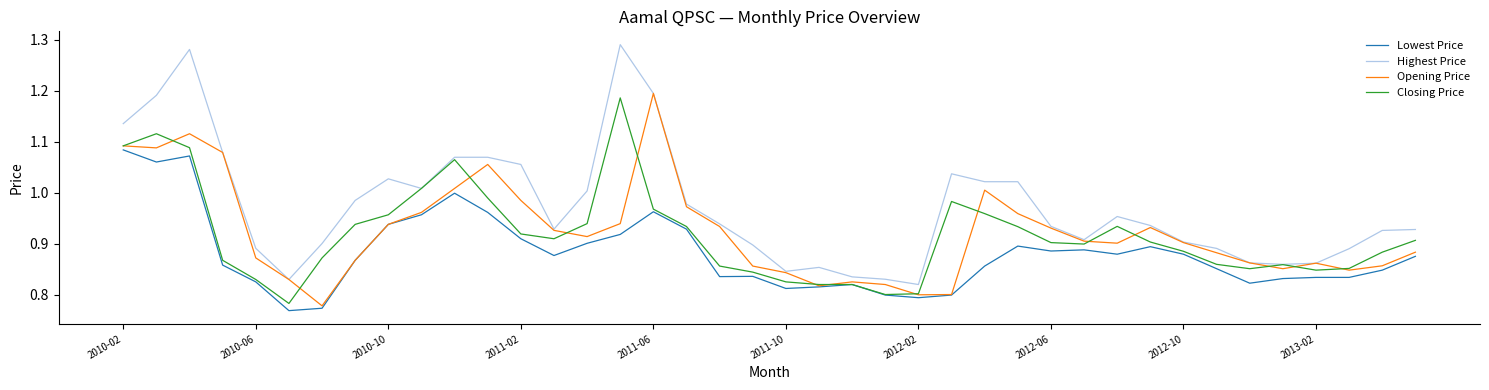

What is the difference between the second highest and minimum values in the Closing Price series?

0.3